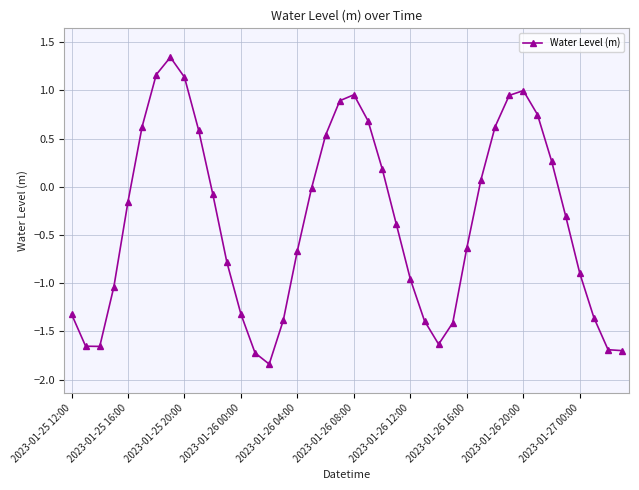

What is the difference between the maximum and minimum values?

3.2